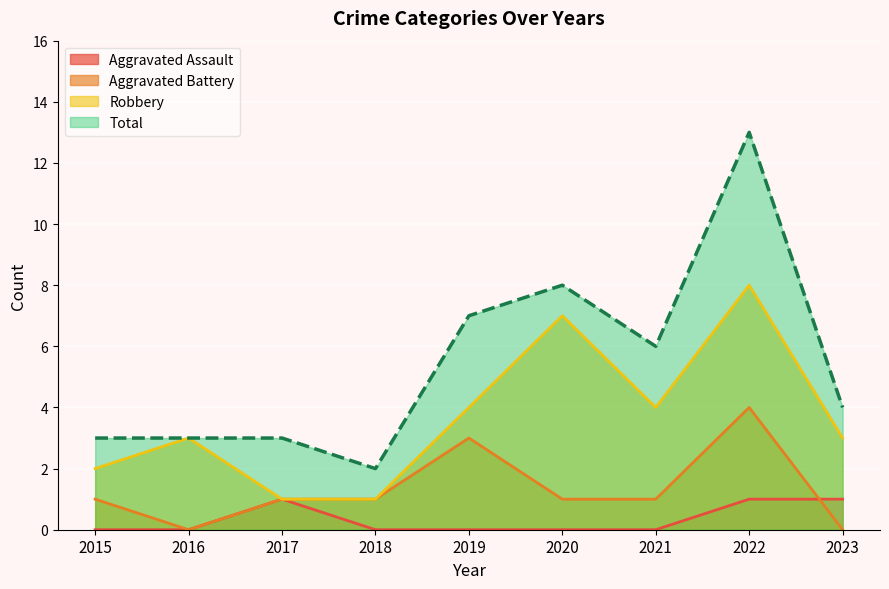

The Robbery series shows 4 at 2021. True or false?

True